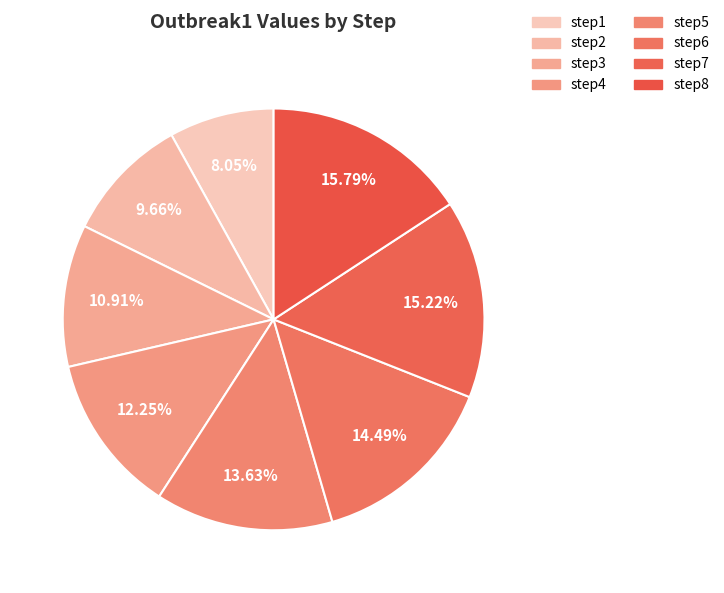

Does any single category account for the majority?

No